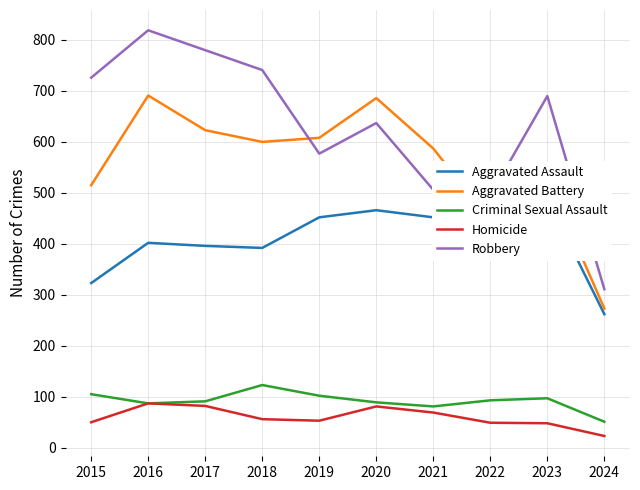

At 2020, list the series in order from largest to smallest.

Aggravated Battery, Robbery, Aggravated Assault, Criminal Sexual Assault, Homicide